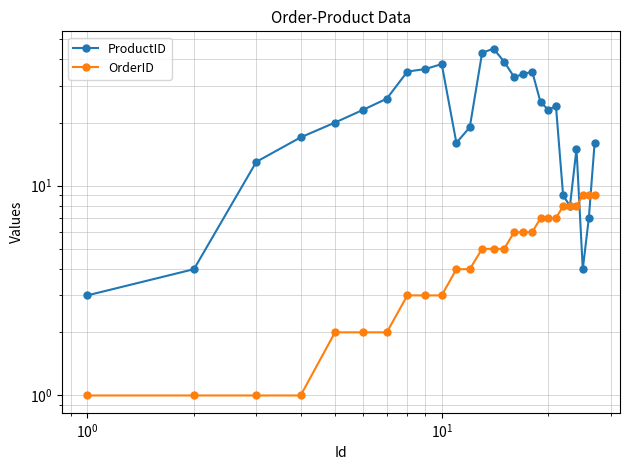

Reading left to right, list all the values displayed in this chart.

ProductID: 3	4	13	17	20	23	26	35	36	38	16	19	43	45	39	33	34	35	25	23	24	9	8	15	4	7	16
OrderID: 1	1	1	1	2	2	2	3	3	3	4	4	5	5	5	6	6	6	7	7	7	8	8	8	9	9	9